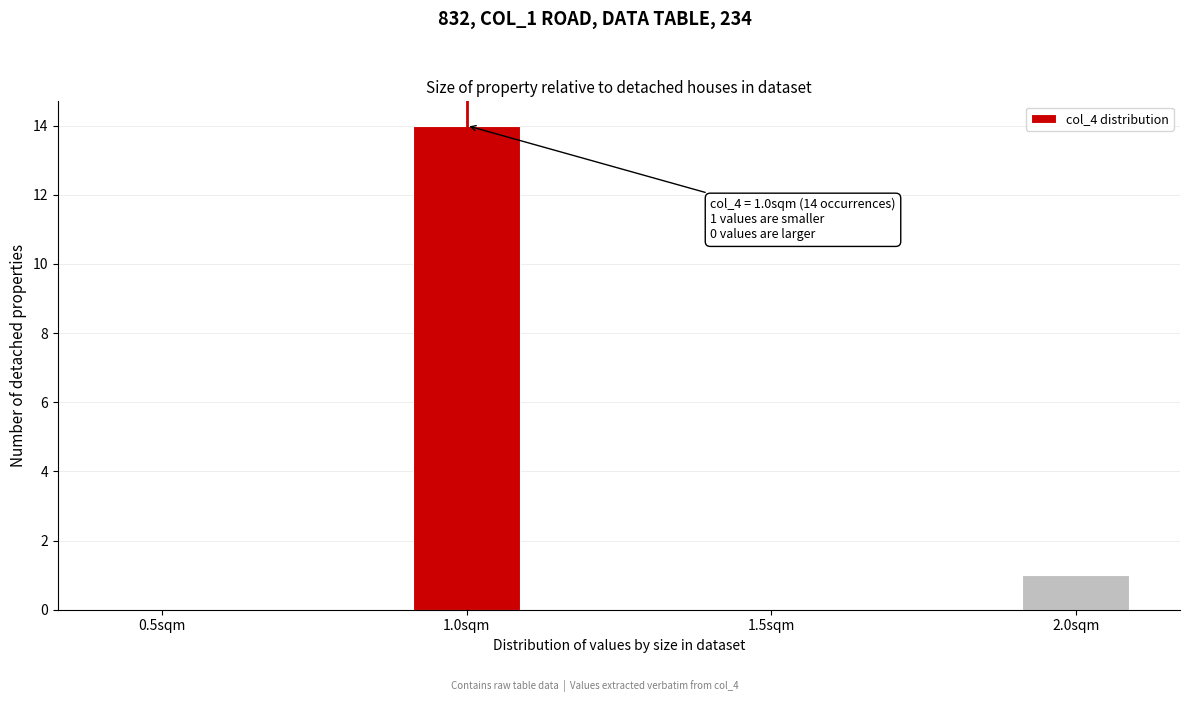

Reading left to right, extract all data points from this chart.

0.5sqm=0	1.0sqm=14	1.5sqm=0	2.0sqm=1